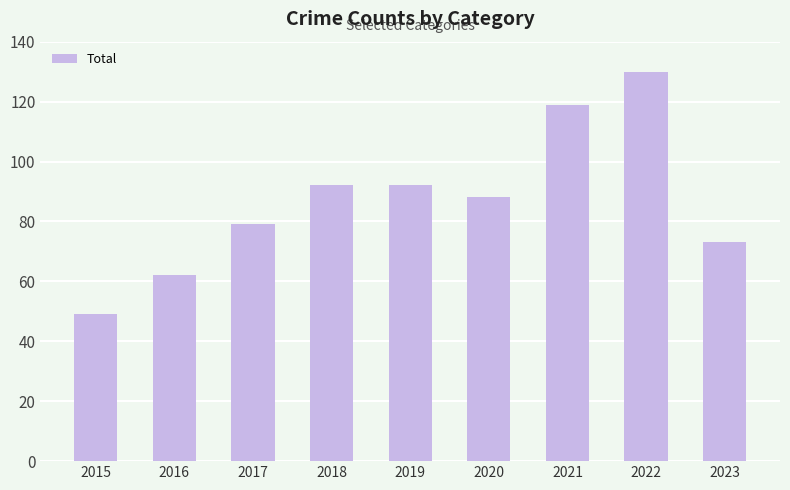

What is the value of the 6th bar from the left?

88